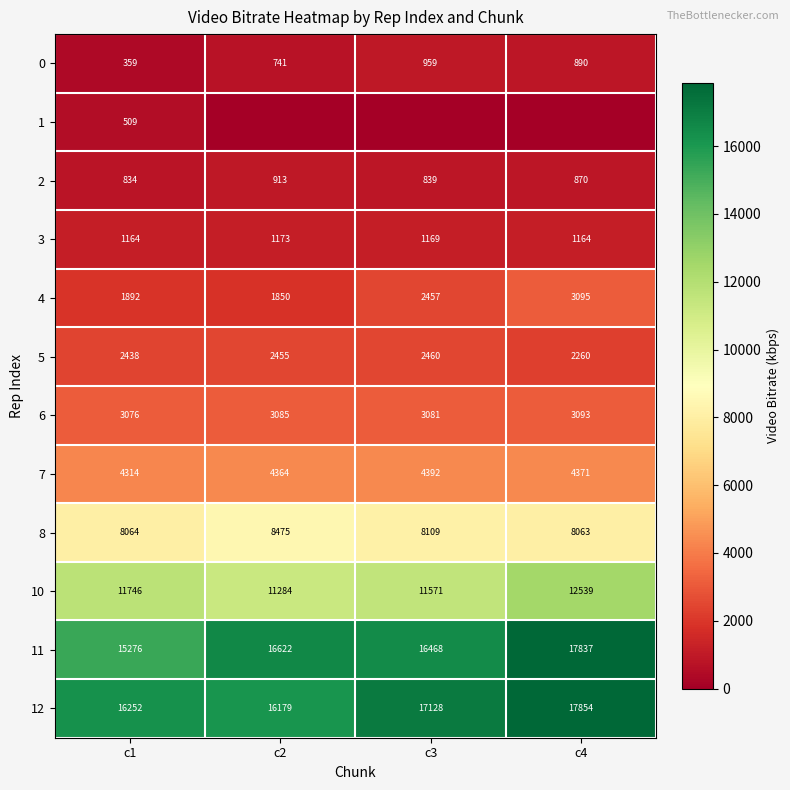

Which category has the lowest value in the 4 series?

c2